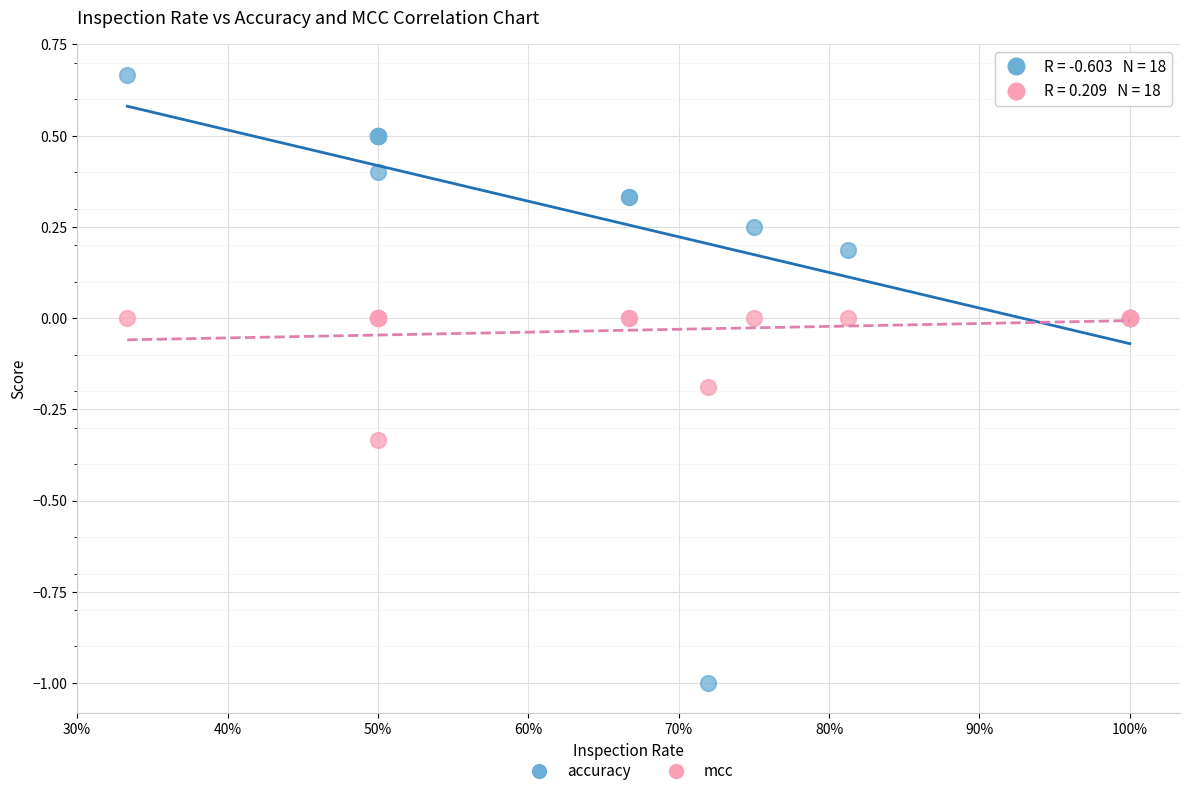

Which series reaches the minimum Y coordinate?

accuracy